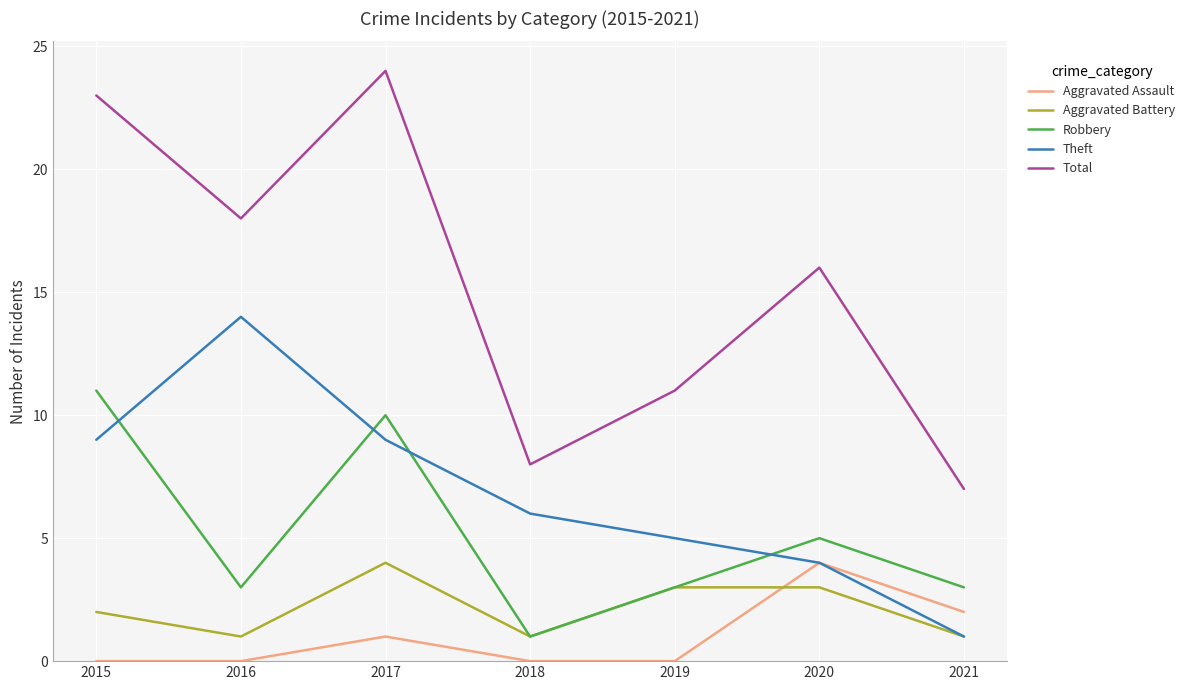

Is it true that Theft equals 4 at 2020?

True